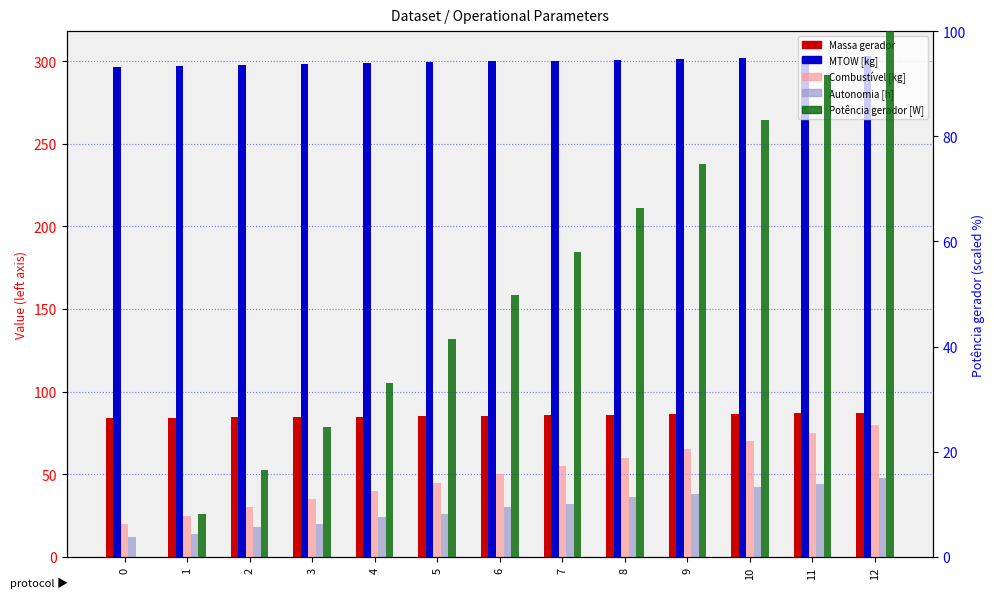

What is the value of the Potência gerador [W] bar at the 12th from the left?

91.6